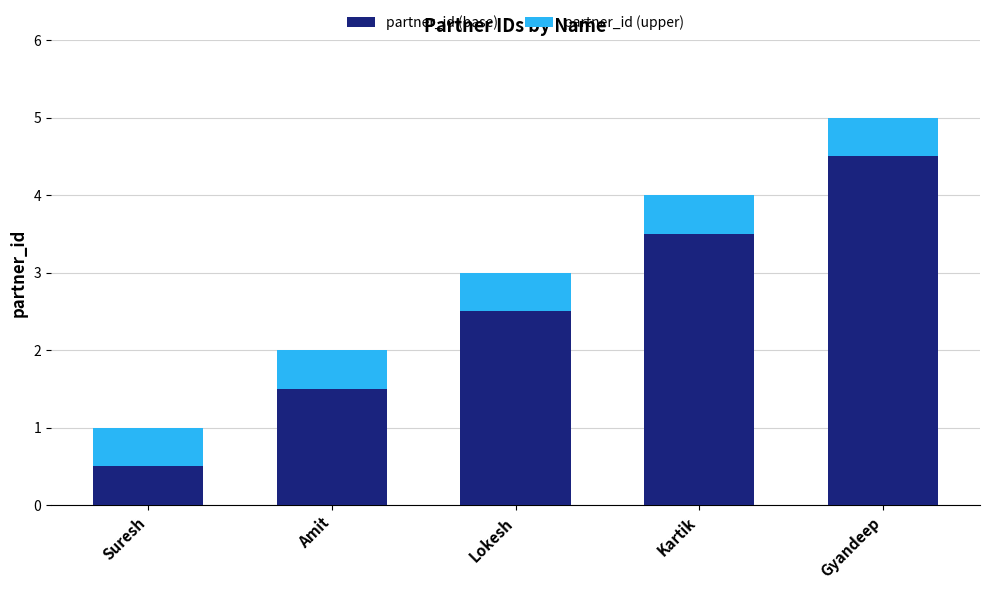

Which category has the highest value in the partner_id (base) series?

Gyandeep